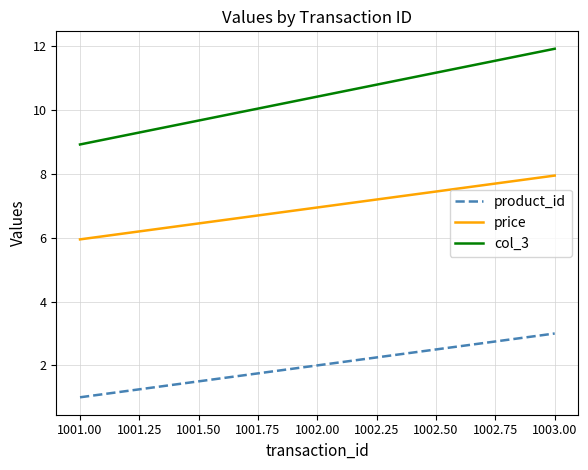

The price series shows 4.7 at 1002.00. True or false?

False